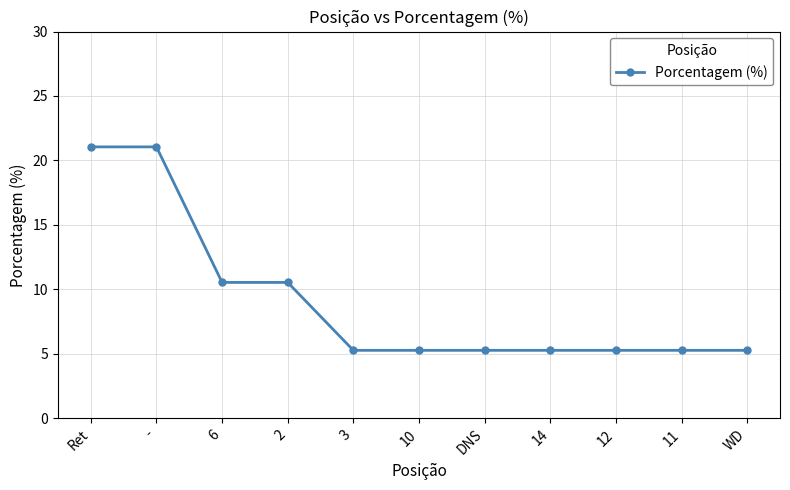

The value at DNS is 5.3. True or false?

True